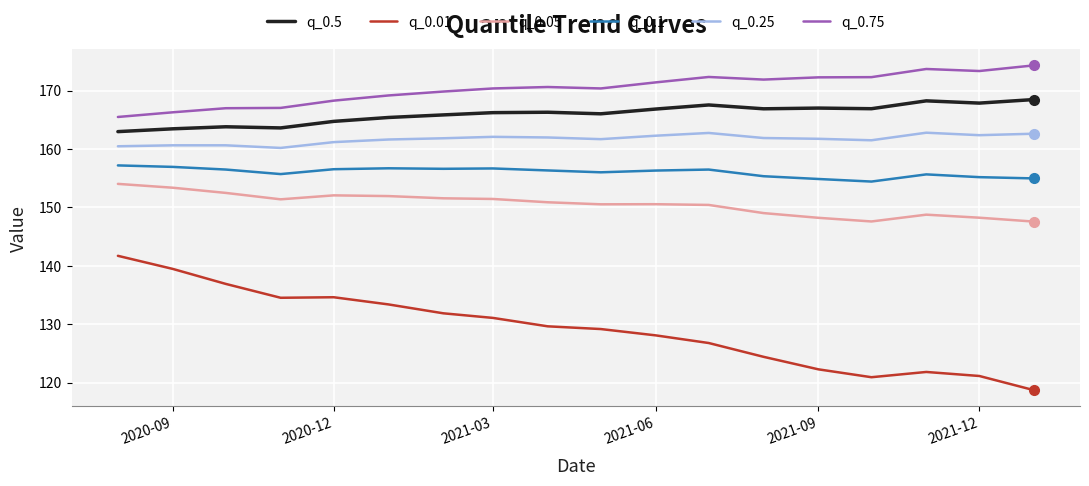

Which series has the largest range (max minus min)?

q_0.01